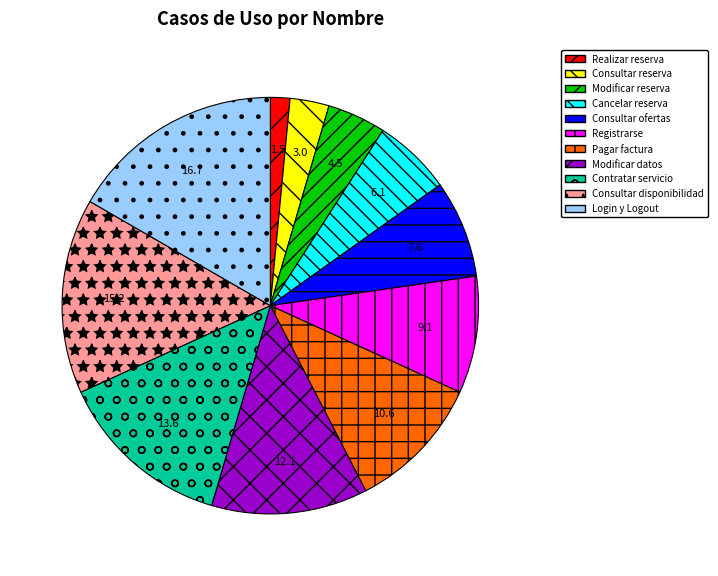

Is Login y Logout the majority of the pie?

No